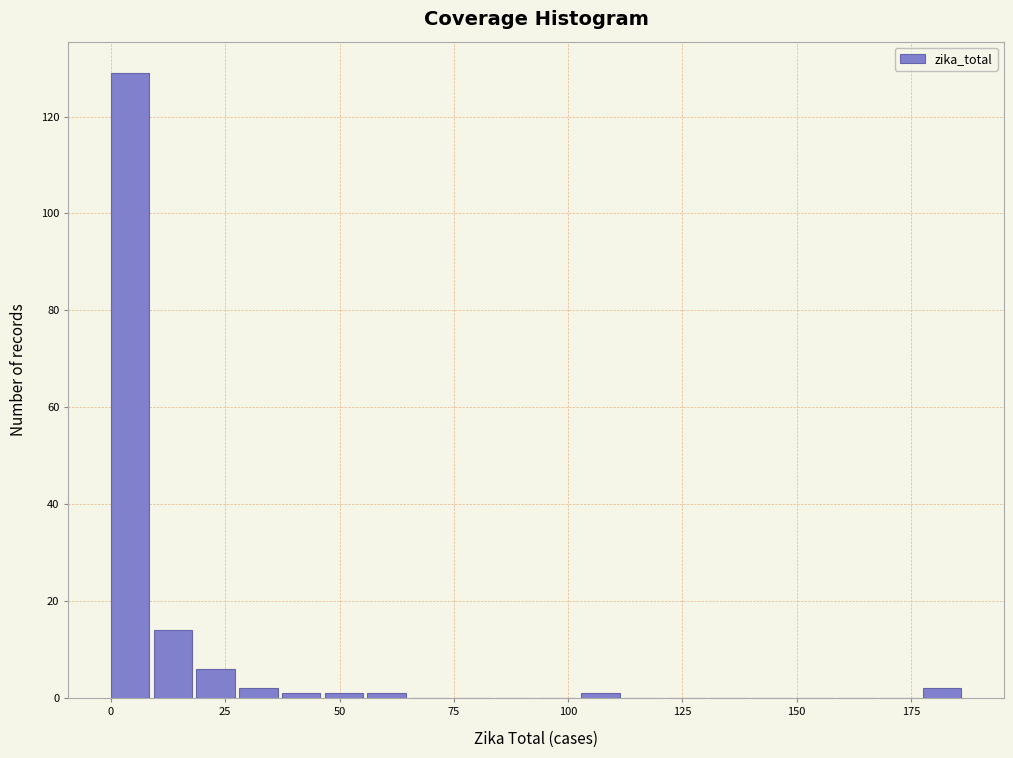

Around what value on the x-axis is the tallest bar? Give the approximate position of its centre, as read against the axis.

5